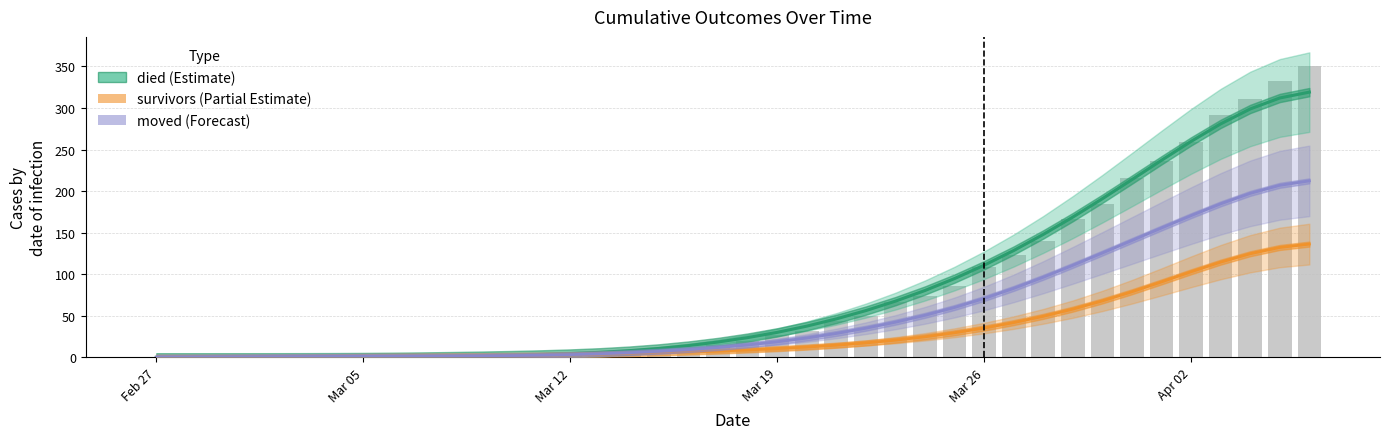

Reading right to left, transcribe all the data shown in this chart.

died (Estimate): 319.1	312.1	298.9	280.9	259.8	237.1	213.8	190.9	168.7	147.9	128.5	110.8	94.8	80.4	67.6	56.3	46.3	37.5	30.1	23.7	18.5	14.2	10.7	8.0	6.0	4.6	3.5	2.6	2.0	1.4	1.0	0.6	0.3	0.2	0.1	0.0	0.0	0.0	0.0	0.0
survivors (Partial Estimate): 136.3	132.2	124.7	114.6	102.9	90.8	78.9	67.9	58.0	49.3	41.8	35.2	29.6	24.7	20.7	17.3	14.6	12.4	10.5	8.9	7.5	6.4	5.3	4.5	3.7	3.1	2.6	2.2	2.0	1.8	1.5	1.3	1.0	0.7	0.5	0.3	0.2	0.1	0.0	0.0
moved (Forecast): 212.3	207.0	197.3	184.7	170.5	155.7	140.6	125.6	110.7	96.4	83.0	70.8	60.0	50.6	42.3	35.1	28.7	23.3	18.7	14.9	11.8	9.3	7.3	5.6	4.3	3.3	2.6	2.1	1.8	1.6	1.4	1.3	1.2	1.1	0.9	0.8	0.6	0.4	0.3	0.2